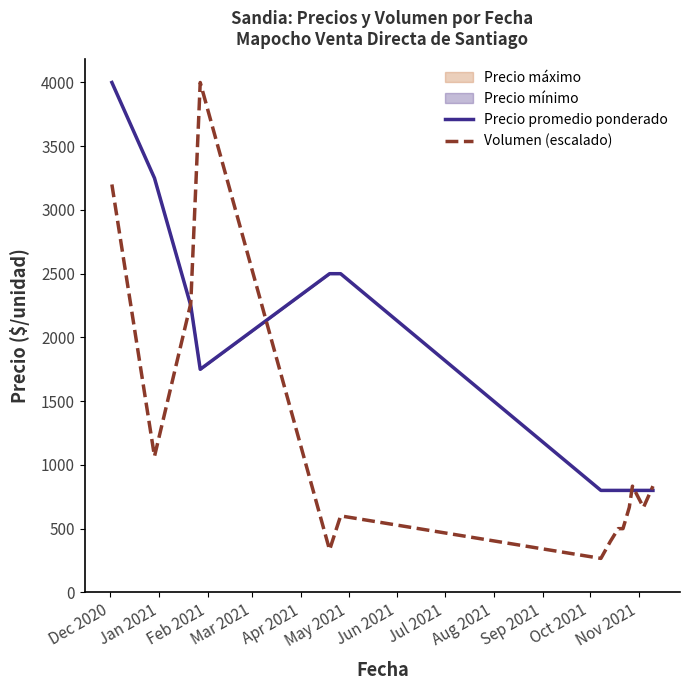

How many times do Volumen (escalado) and Precio promedio ponderado cross each other?

5